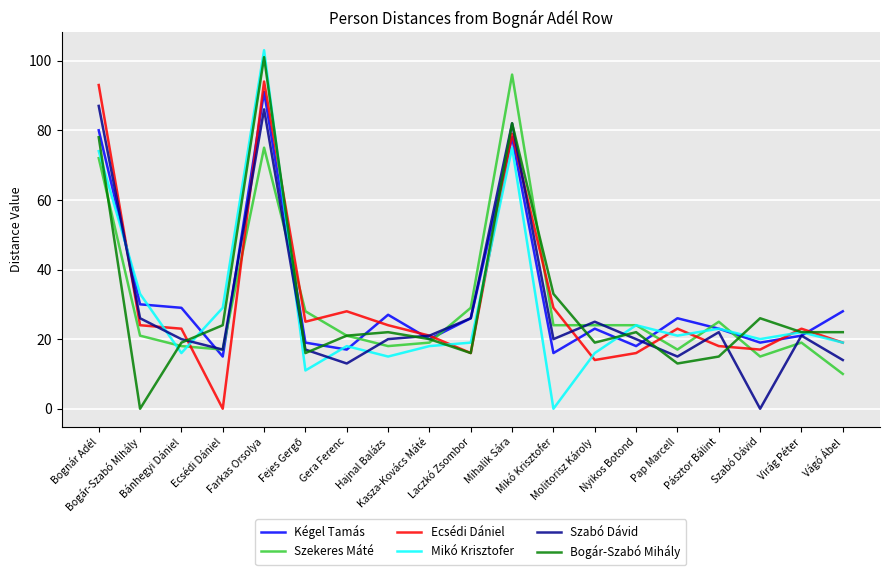

What is the lowest value of the Kégel Tamás series?

15